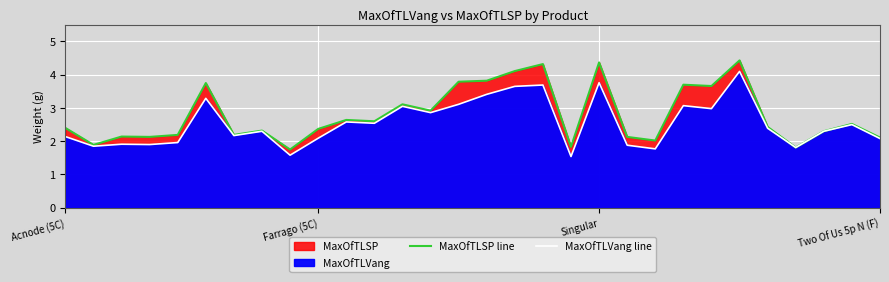

What value does the MaxOfTLSP line series have at 28?

2.5